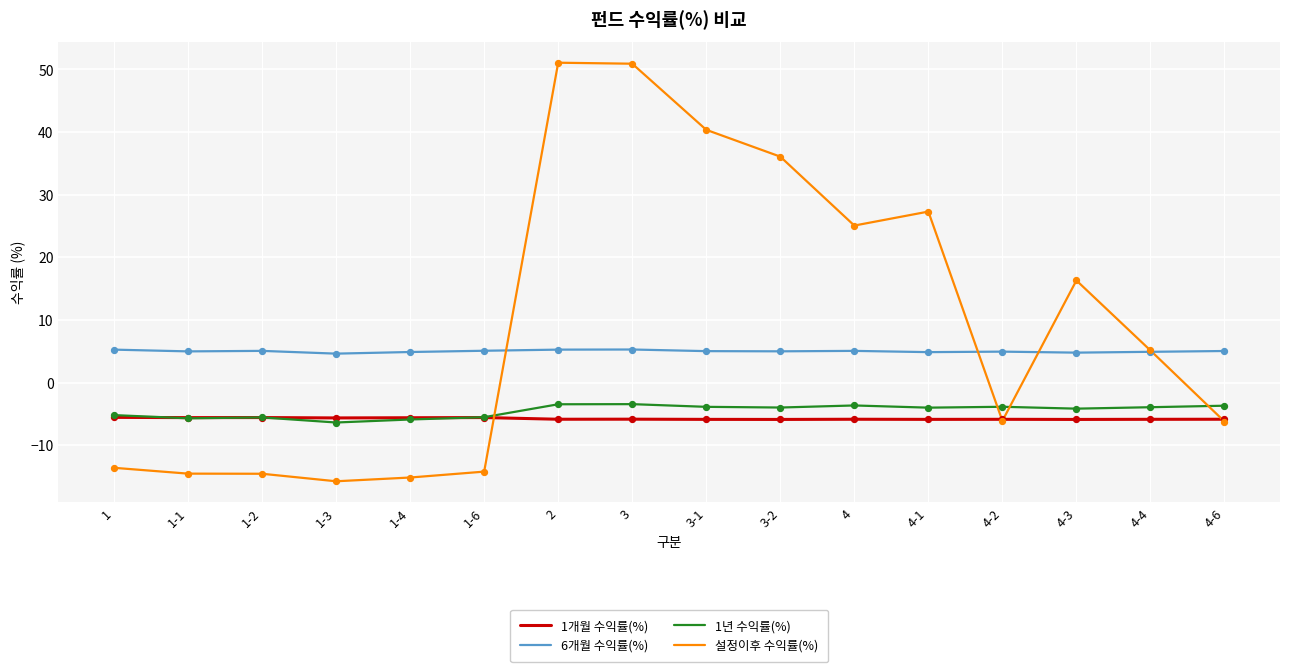

Which series has the largest total across all categories?

설정이후 수익률(%)